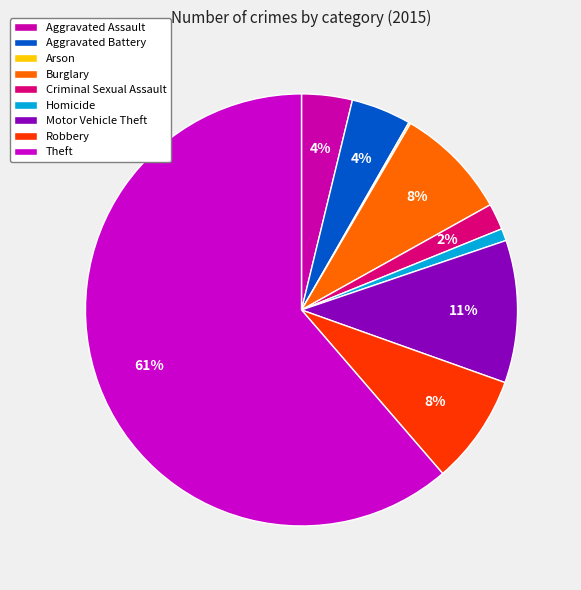

What percentage is the Aggravated Battery slice, to the nearest percent?

4%